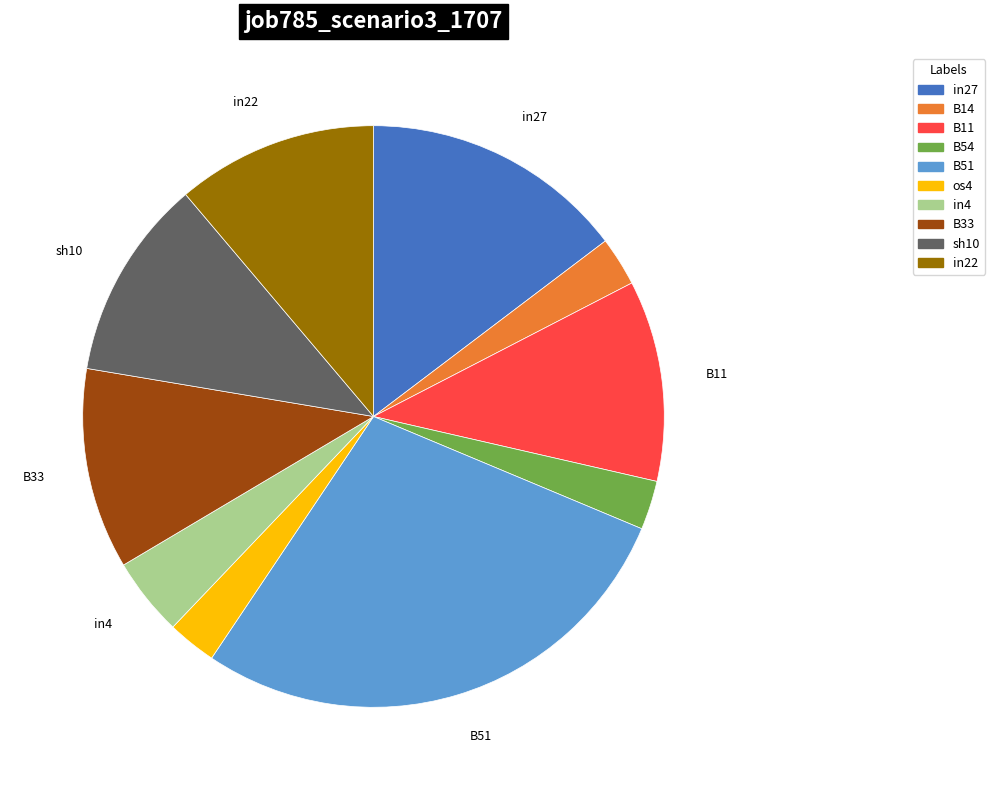

Is os4 the majority of the pie?

No